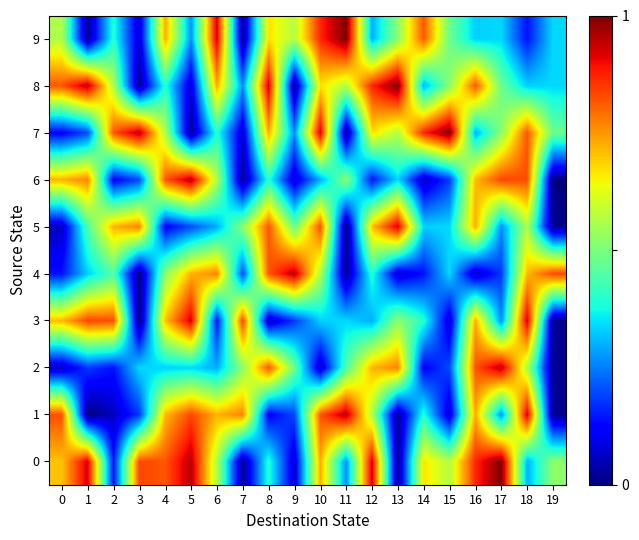

At which category is the sum across all series the highest?

18